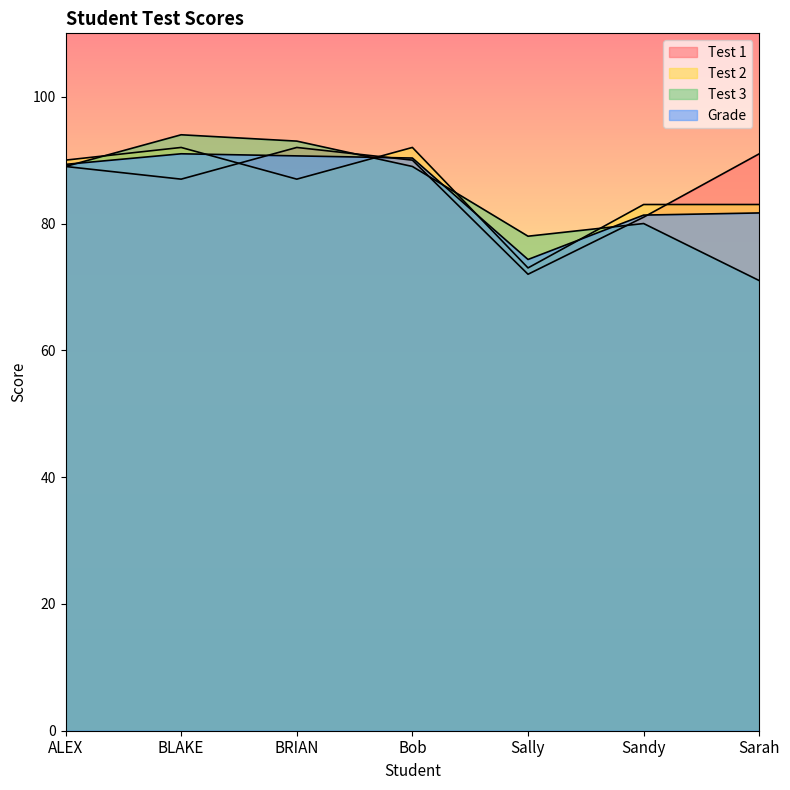

Where does the Test 3 series first go above 89?

BLAKE